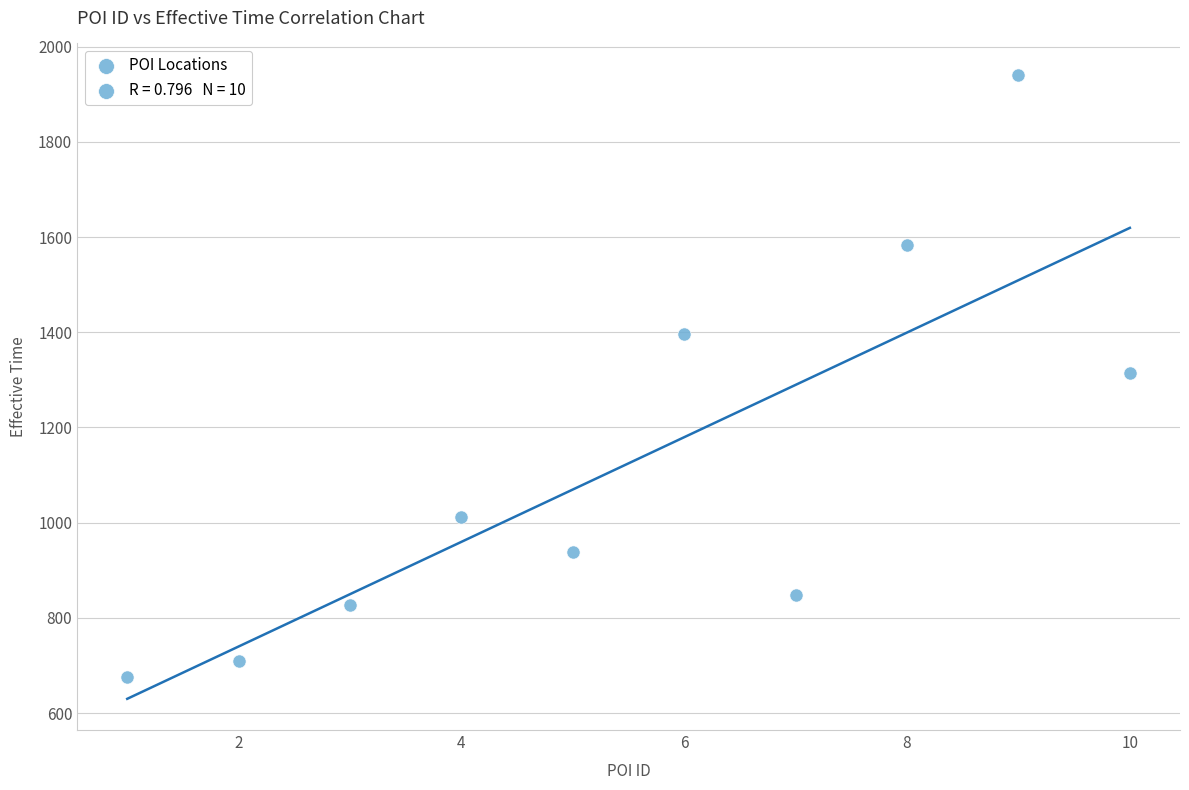

What is the average X value?

6